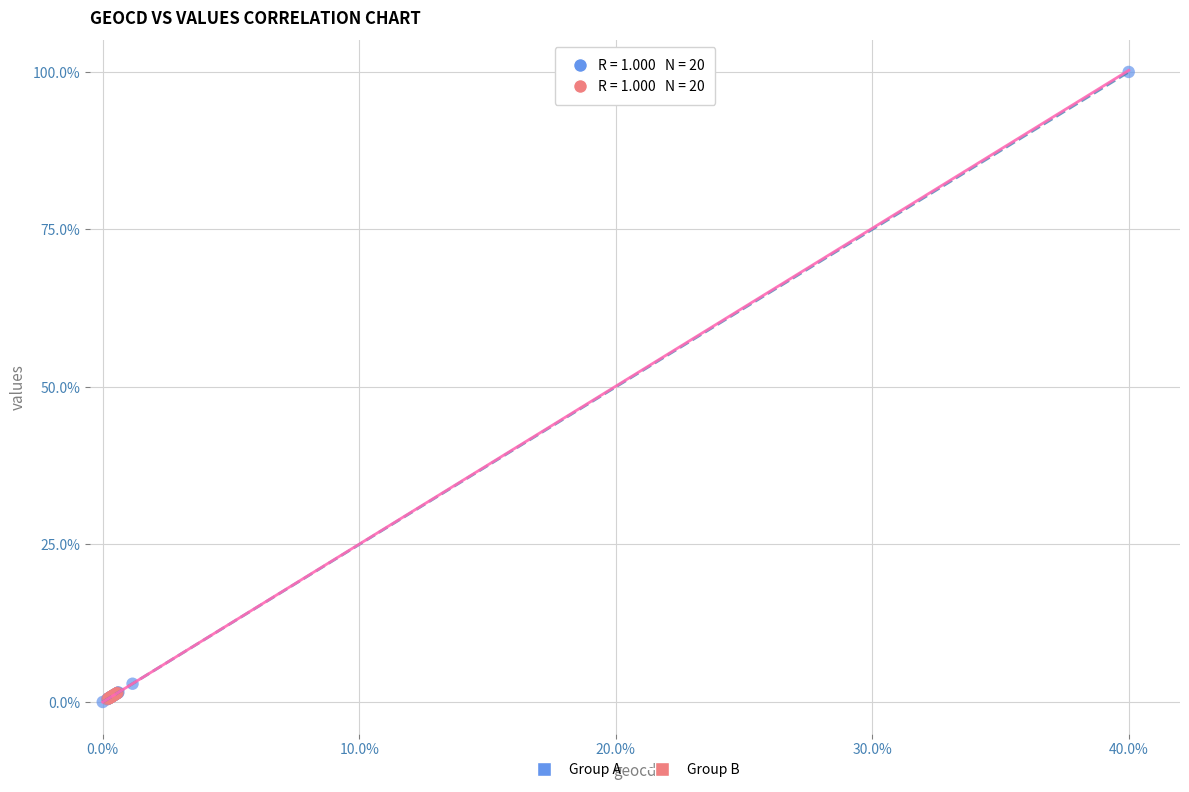

Which series has the largest Y range (max minus min)?

Group A